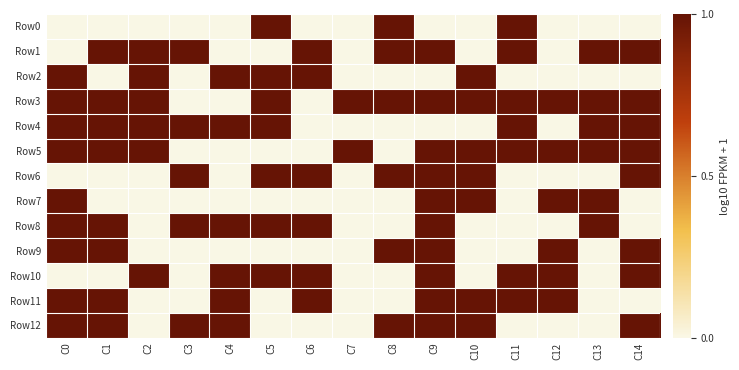

Reading left to right, list all the values displayed in this chart.

Row0: C0=0	C1=0	C2=0	C3=0	C4=0	C5=1	C6=0	C7=0	C8=1	C9=0	C10=0	C11=1	C12=0	C13=0	C14=0
Row1: C0=0	C1=1	C2=1	C3=1	C4=0	C5=0	C6=1	C7=0	C8=1	C9=1	C10=0	C11=1	C12=0	C13=1	C14=1
Row2: C0=1	C1=0	C2=1	C3=0	C4=1	C5=1	C6=1	C7=0	C8=0	C9=0	C10=1	C11=0	C12=0	C13=0	C14=0
Row3: C0=1	C1=1	C2=1	C3=0	C4=0	C5=1	C6=0	C7=1	C8=1	C9=1	C10=1	C11=1	C12=1	C13=1	C14=1
Row4: C0=1	C1=1	C2=1	C3=1	C4=1	C5=1	C6=0	C7=0	C8=0	C9=0	C10=0	C11=1	C12=0	C13=1	C14=1
Row5: C0=1	C1=1	C2=1	C3=0	C4=0	C5=0	C6=0	C7=1	C8=0	C9=1	C10=1	C11=1	C12=1	C13=1	C14=1
Row6: C0=0	C1=0	C2=0	C3=1	C4=0	C5=1	C6=1	C7=0	C8=1	C9=1	C10=1	C11=0	C12=0	C13=0	C14=1
Row7: C0=1	C1=0	C2=0	C3=0	C4=0	C5=0	C6=0	C7=0	C8=0	C9=1	C10=1	C11=0	C12=1	C13=1	C14=0
Row8: C0=1	C1=1	C2=0	C3=1	C4=1	C5=1	C6=1	C7=0	C8=0	C9=1	C10=0	C11=0	C12=0	C13=1	C14=0
Row9: C0=1	C1=1	C2=0	C3=0	C4=0	C5=0	C6=0	C7=0	C8=1	C9=1	C10=0	C11=0	C12=1	C13=0	C14=1
Row10: C0=0	C1=0	C2=1	C3=0	C4=1	C5=1	C6=1	C7=0	C8=0	C9=1	C10=0	C11=1	C12=1	C13=0	C14=1
Row11: C0=1	C1=1	C2=0	C3=0	C4=1	C5=0	C6=1	C7=0	C8=0	C9=1	C10=1	C11=1	C12=1	C13=0	C14=0
Row12: C0=1	C1=1	C2=0	C3=1	C4=1	C5=0	C6=0	C7=0	C8=1	C9=1	C10=1	C11=0	C12=0	C13=0	C14=1